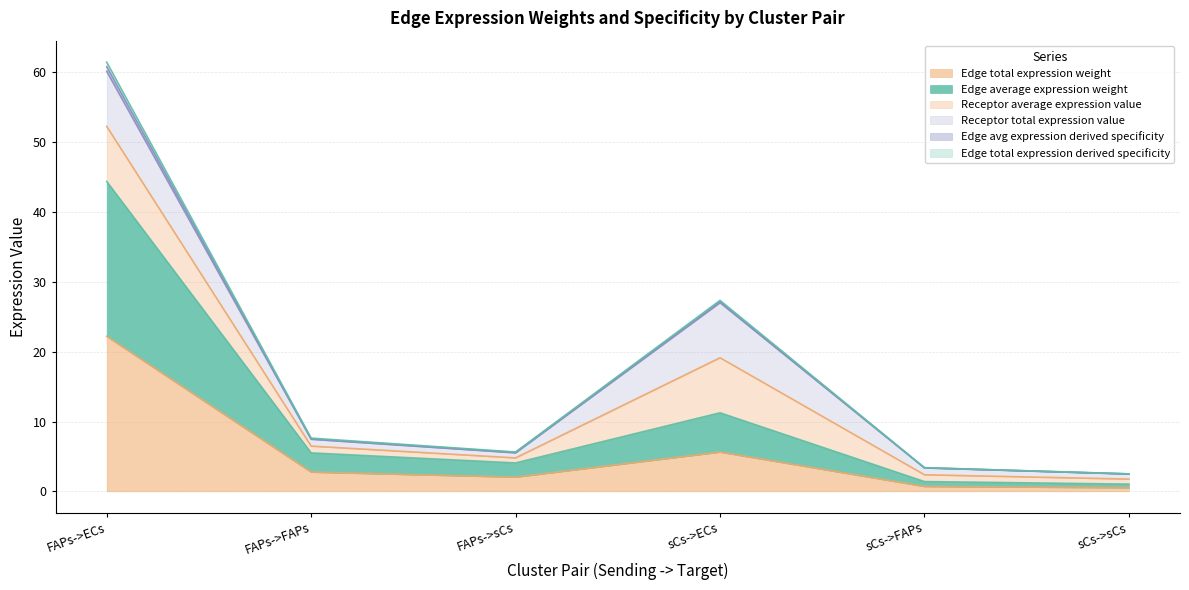

Does the chart have visible grid lines?

Yes